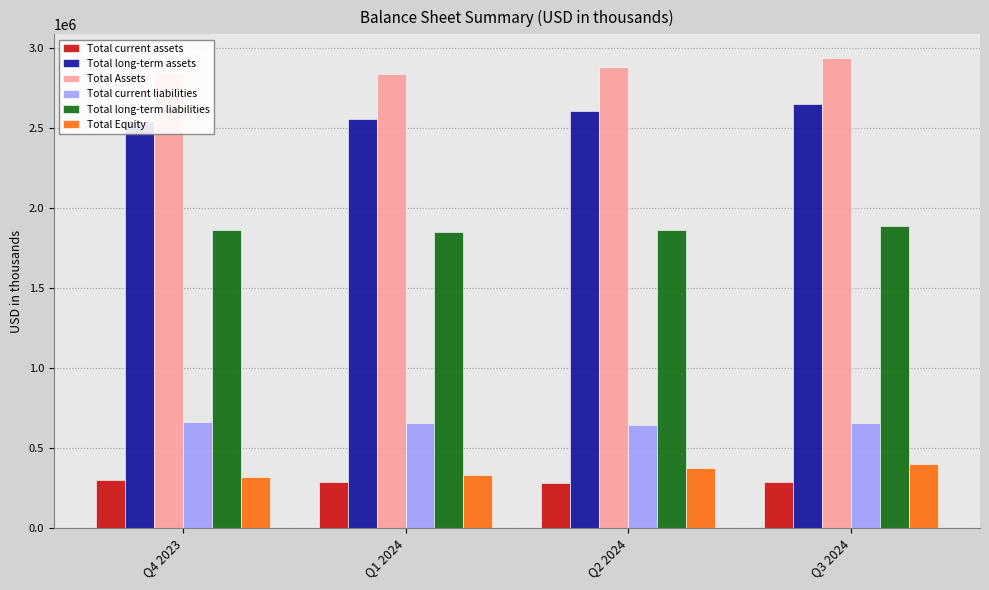

What is the difference between the highest and lowest values at Q1 2024?

2554068